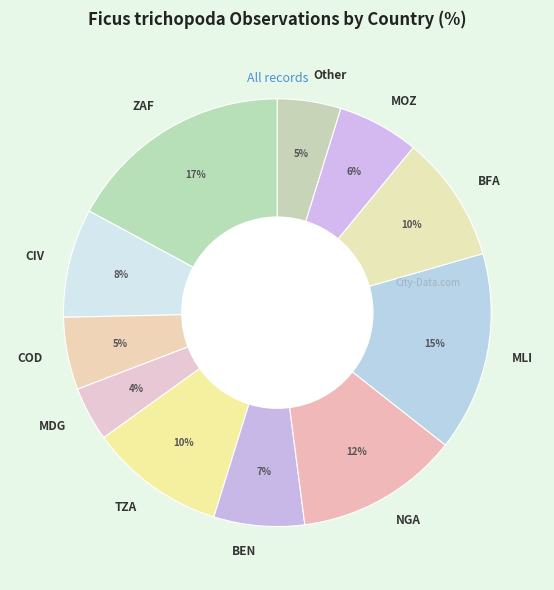

How many segments does this pie chart have?

11